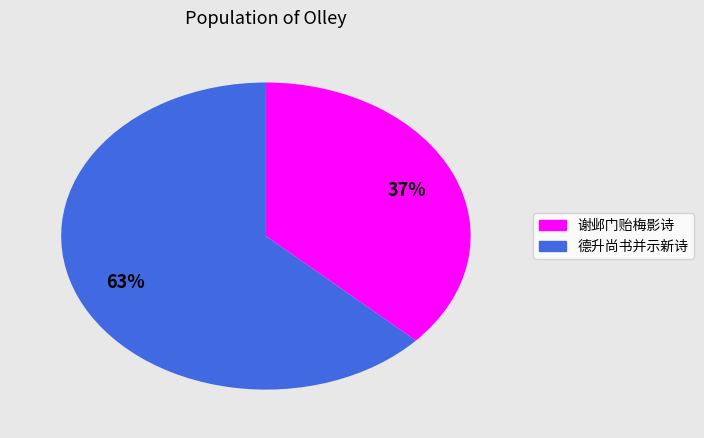

Is there any slice that represents more than half of the pie?

Yes